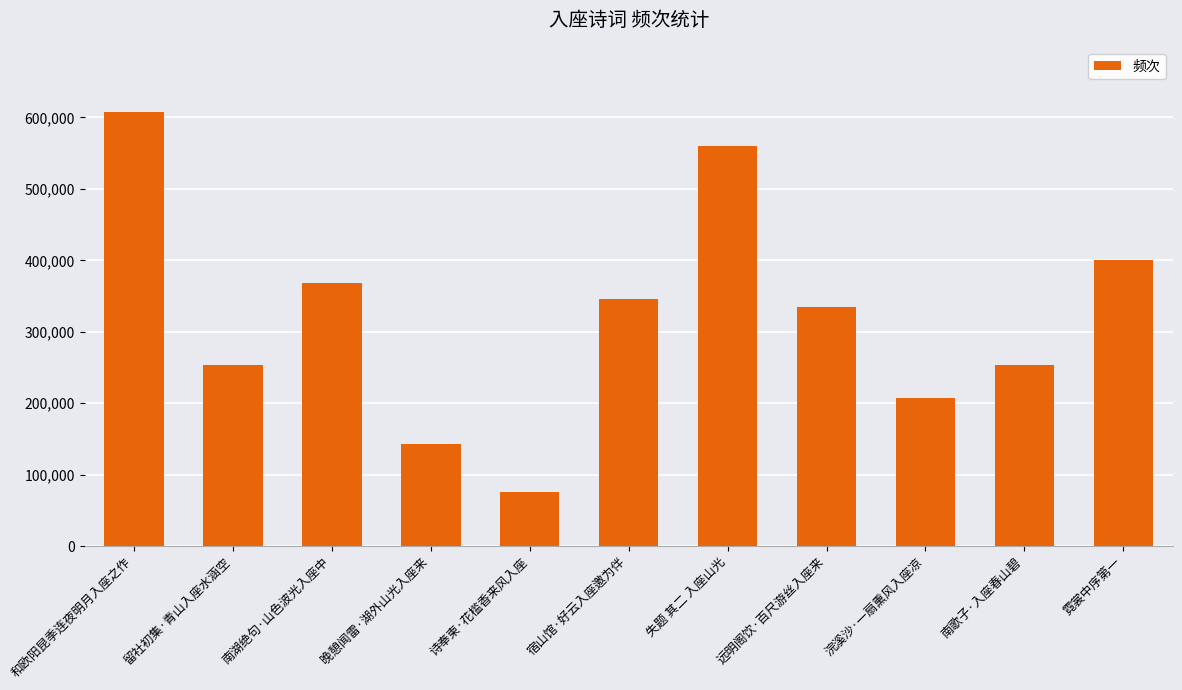

What is the ratio of the value at 和欧阳昆季连夜明月入座之作 to the value at 南歌子·入座春山碧?

2.4